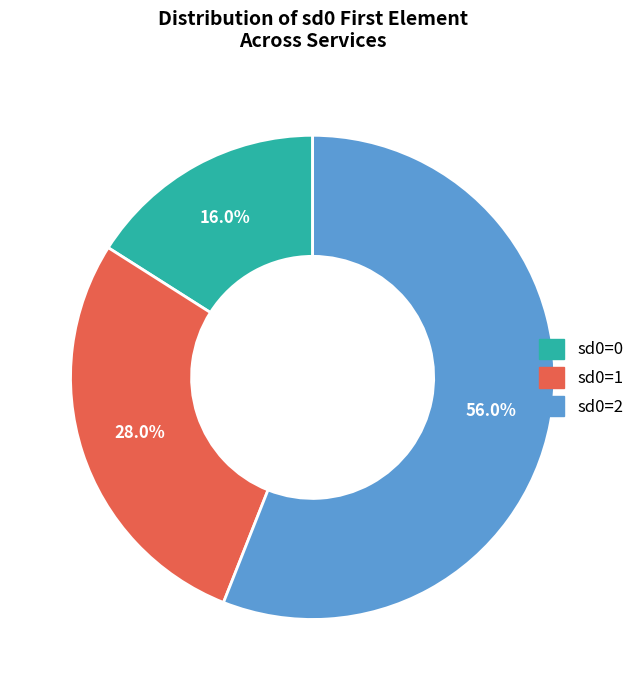

Which slice is the largest?

sd0=2